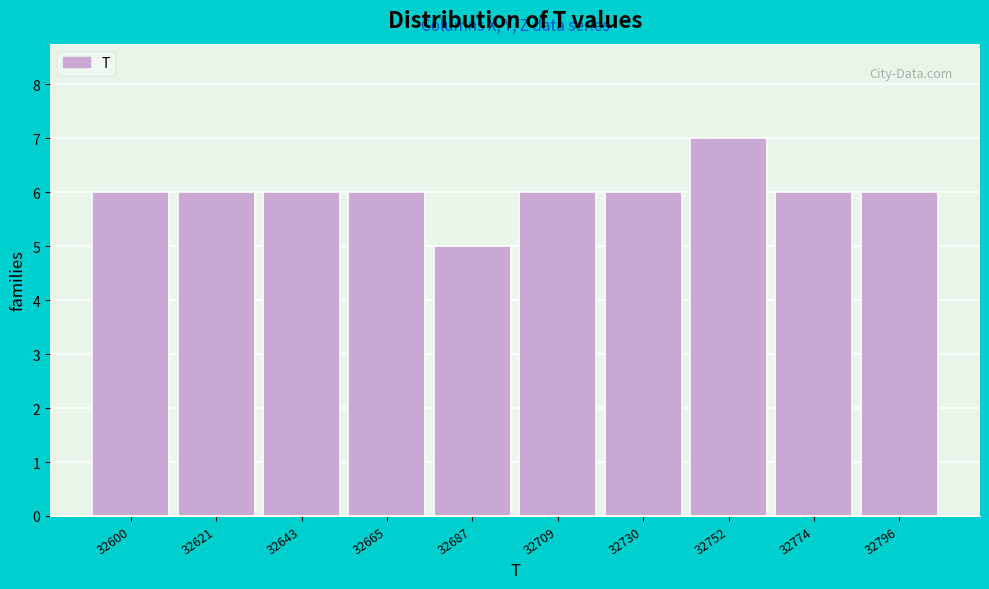

Reading left to right, list all the values displayed in this chart.

6	6	6	6	5	6	6	7	6	6